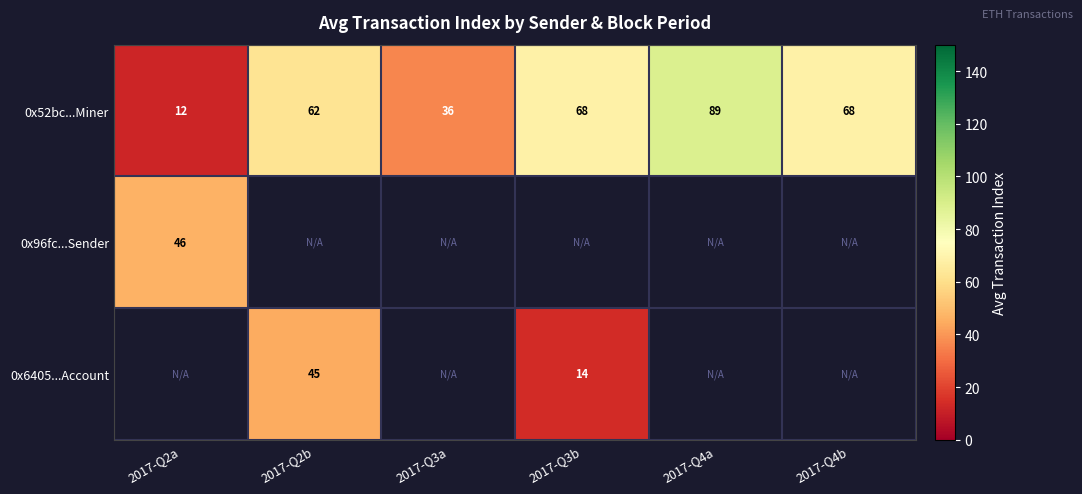

What is the approximate value of 0x52bc...Miner at 2017-Q3a?

36